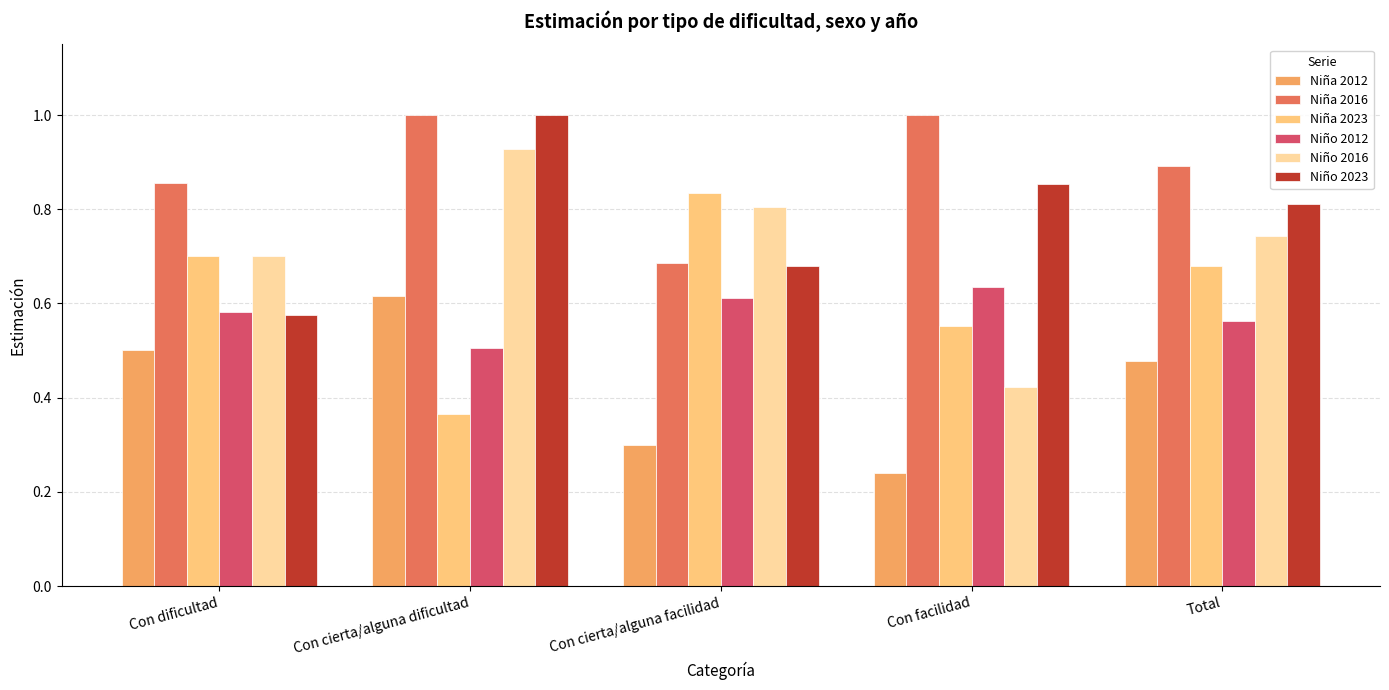

List the labels in order of Niño 2016 value, largest first.

Con cierta/alguna dificultad, Con cierta/alguna facilidad, Total, Con dificultad, Con facilidad